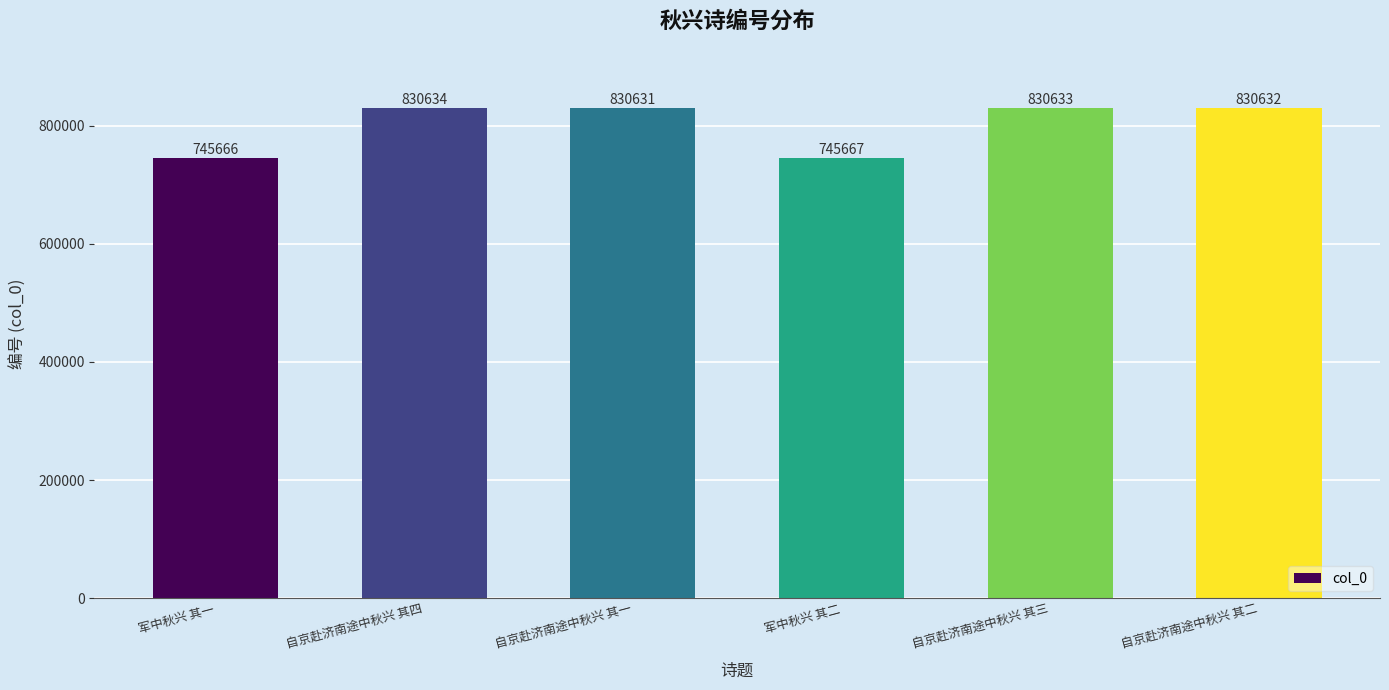

Reading right to left, what are all the values shown in this chart?

自京赴济南途中秋兴 其二=830632	自京赴济南途中秋兴 其三=830633	军中秋兴 其二=745667	自京赴济南途中秋兴 其一=830631	自京赴济南途中秋兴 其四=830634	军中秋兴 其一=745666